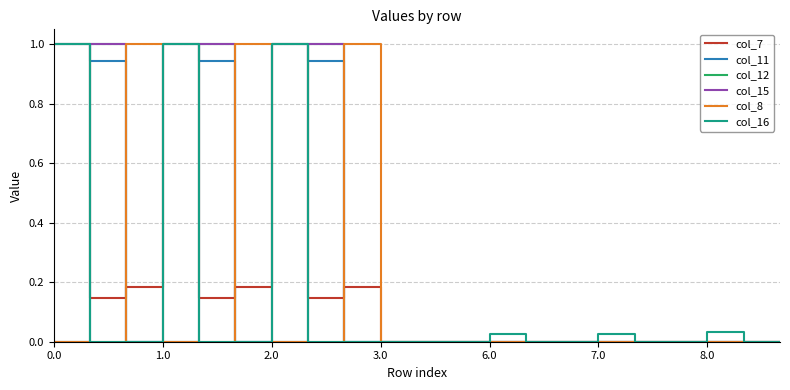

How many intersections are there between col_8 and col_11?

5